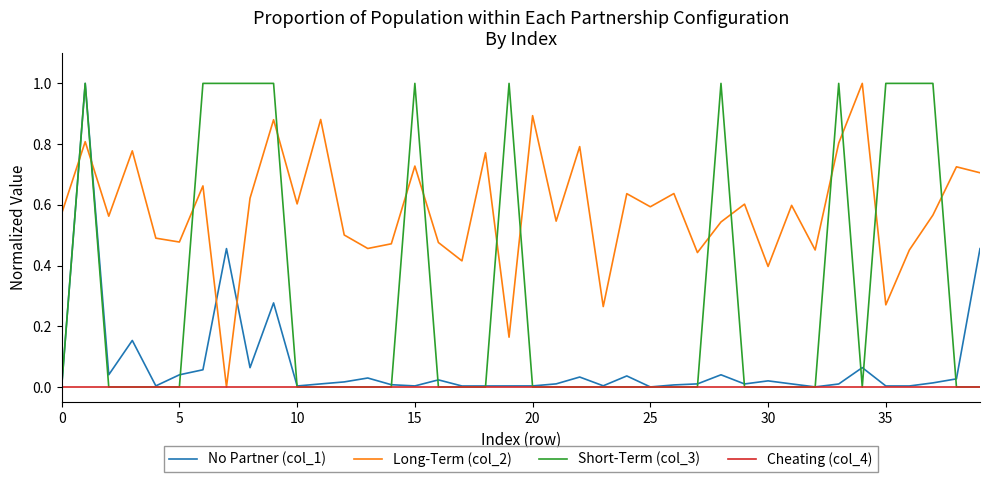

Which series has the largest total across all categories?

Long-Term (col_2)